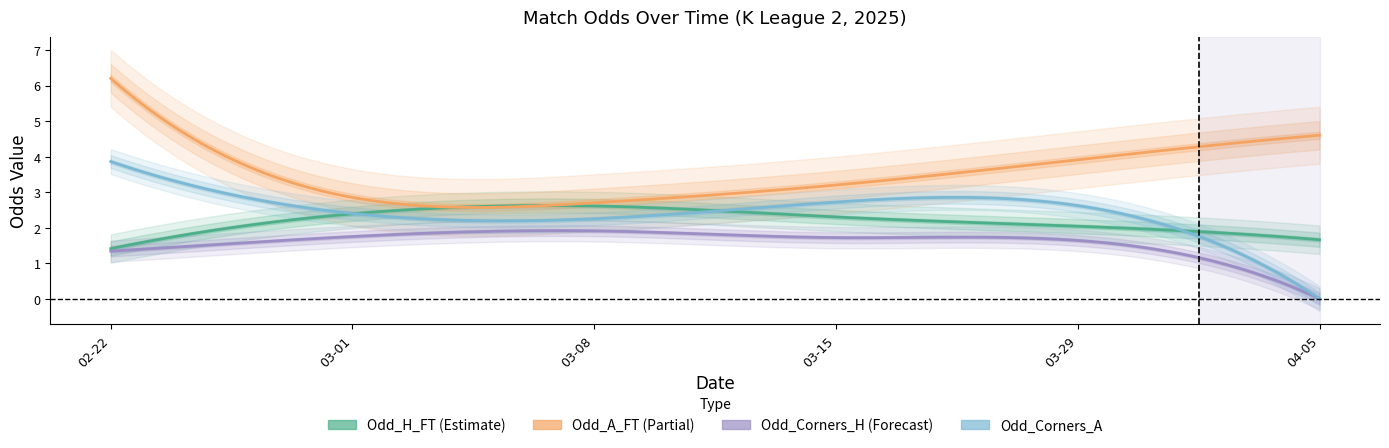

What is the label of the 6th point from the left?

2025-04-05